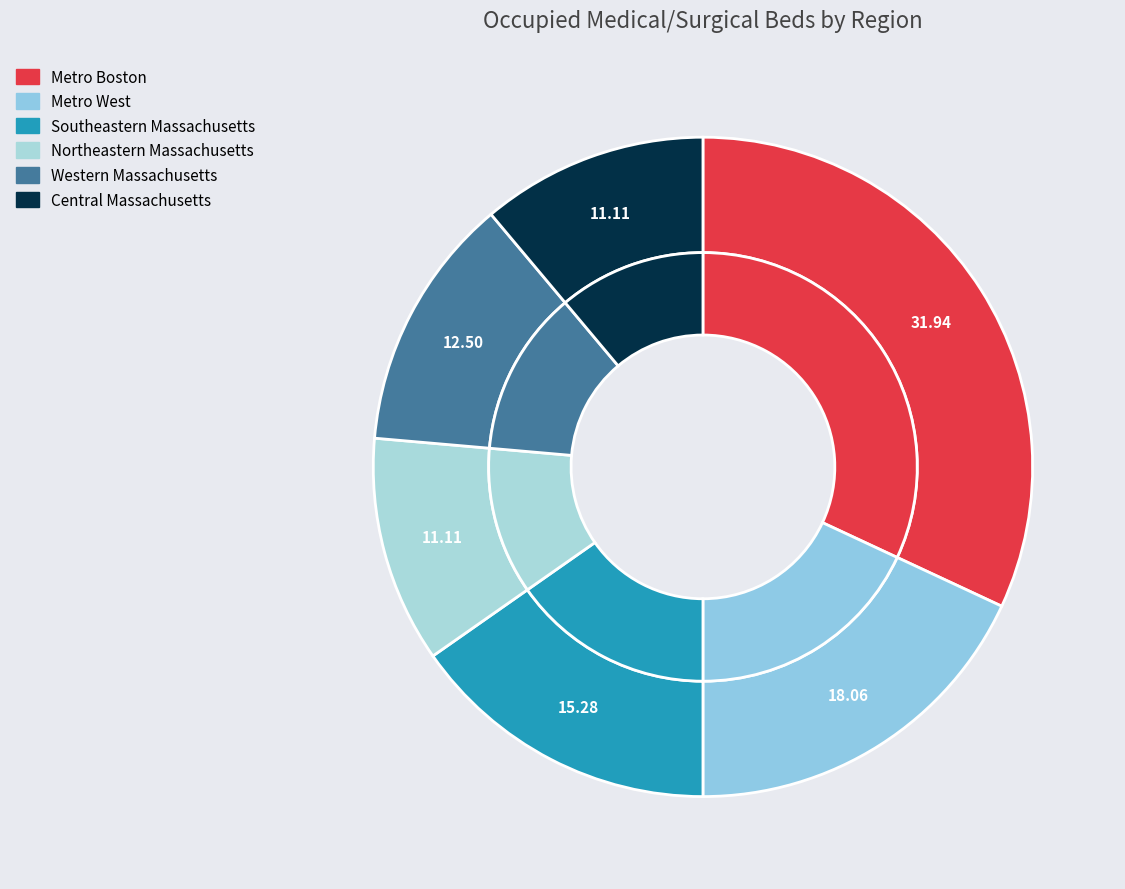

Count the number of slices in the pie.

6